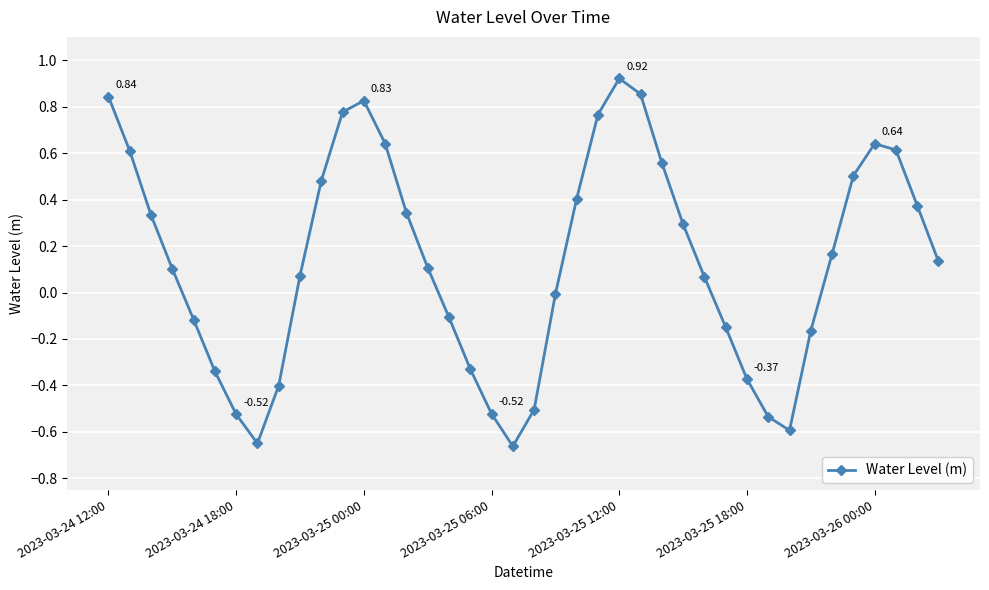

How many lines are shown in the chart?

1